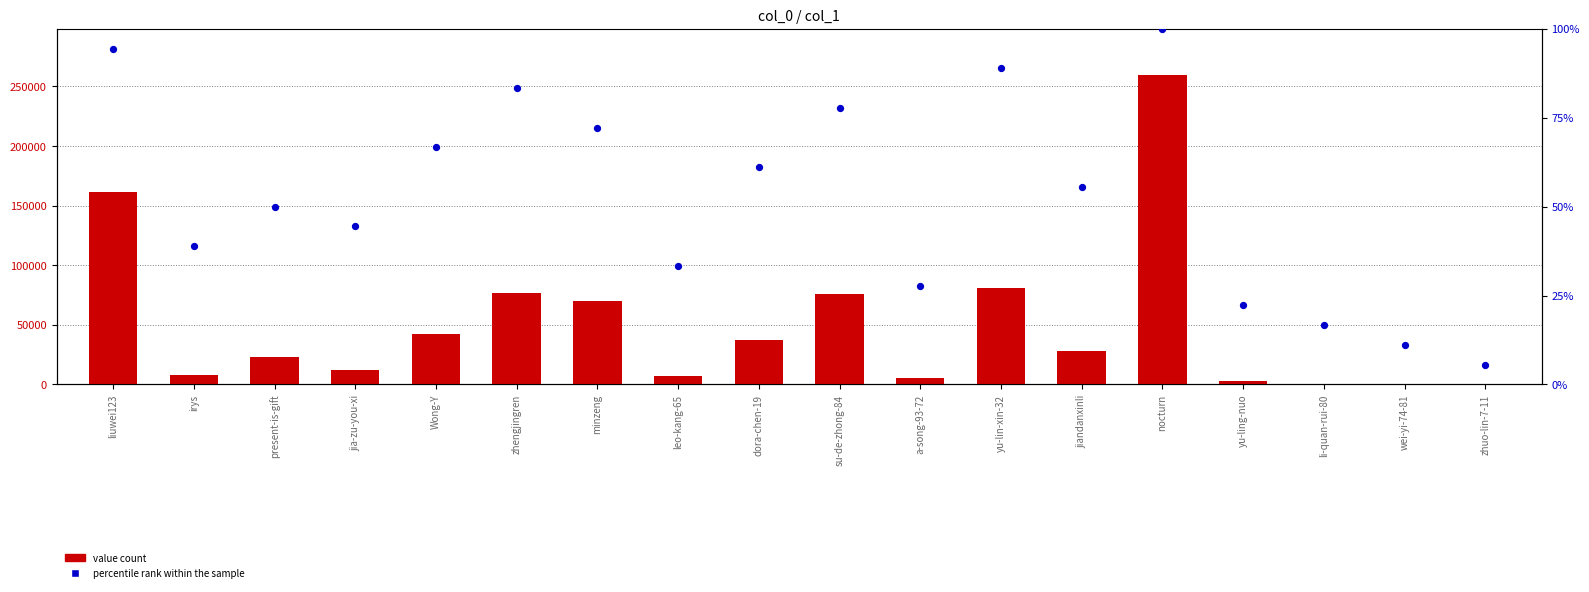

What are all the series names shown in the legend?

value count, percentile rank within the sample